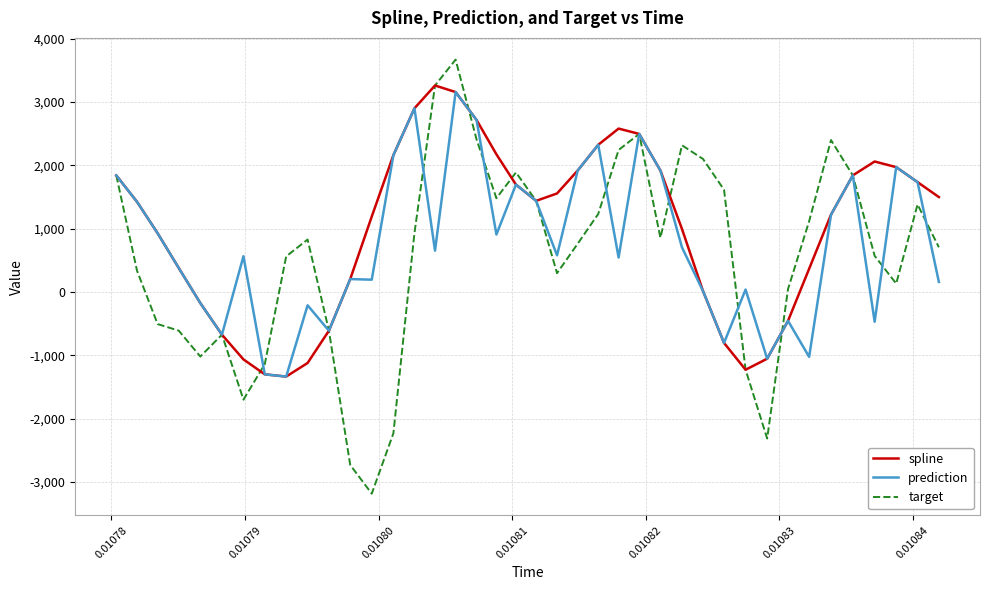

How many interior local valleys does the target series have?

8